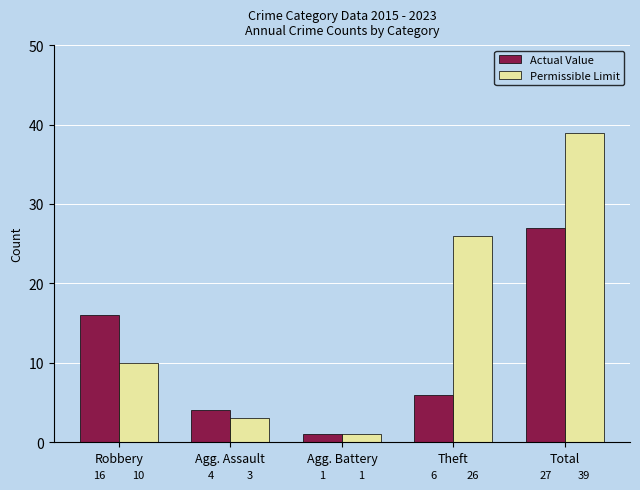

What is the difference between the second highest and second lowest values in the Actual Value series?

12